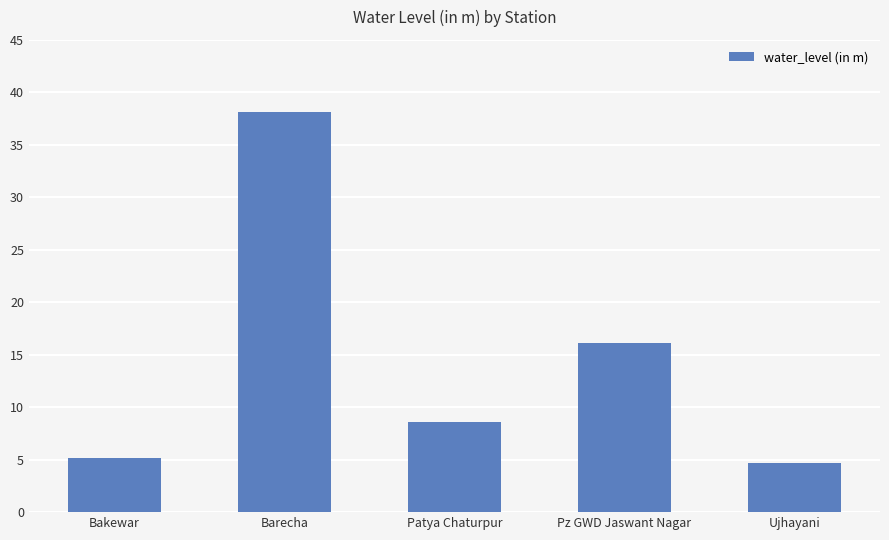

What is the value of the 5th bar from the left?

4.7